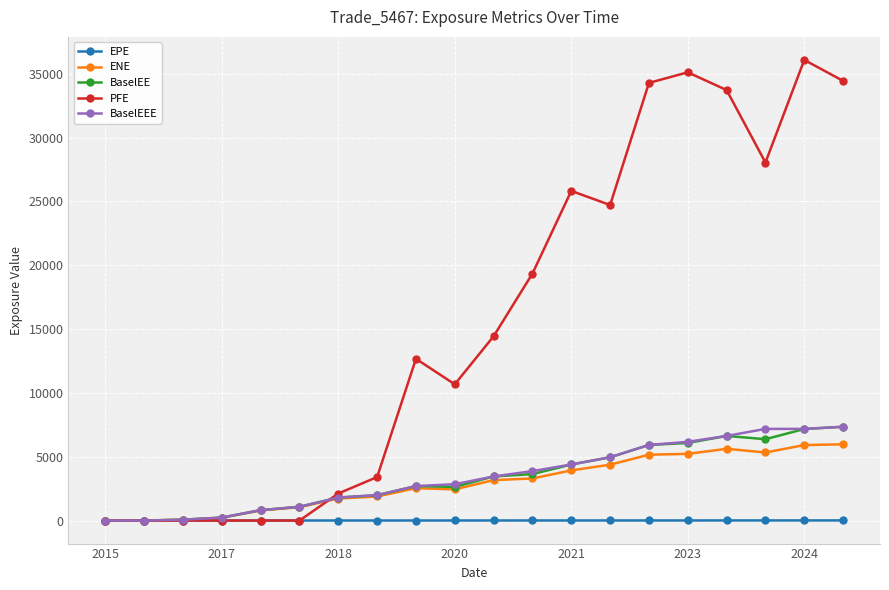

What is the maximum value for BaselEEE?

7347.7